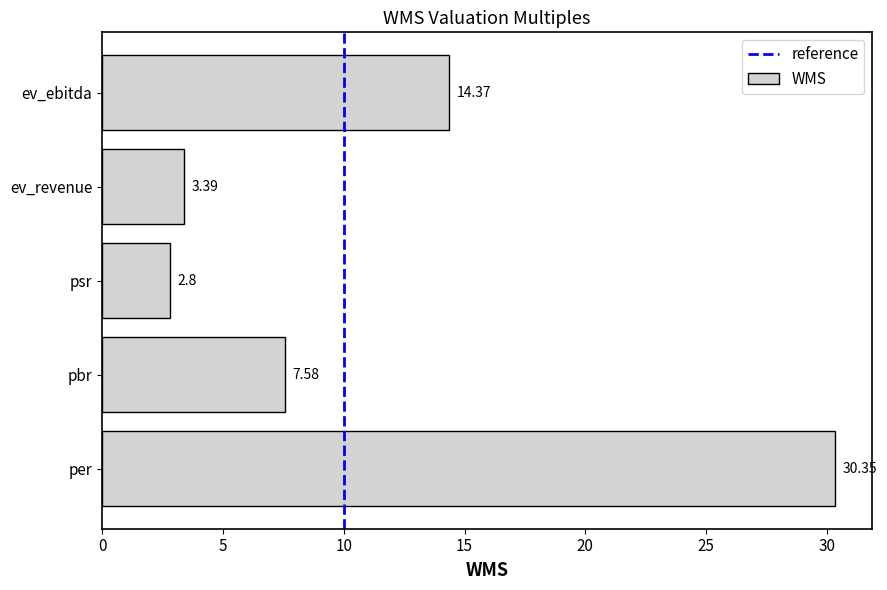

Between psr and per, which is larger?

per